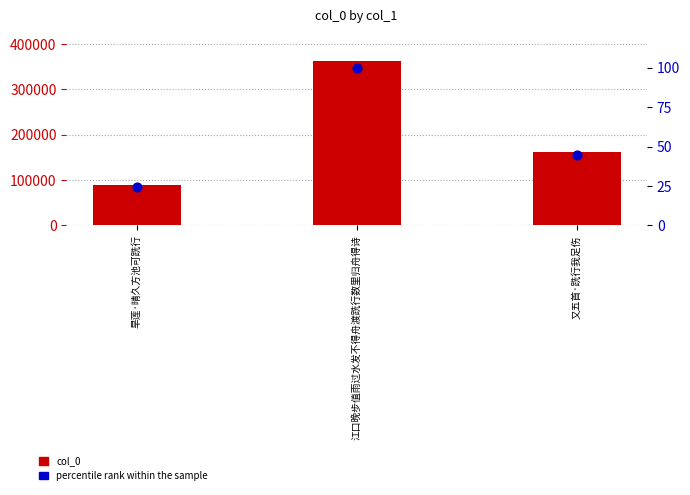

At how many categories does at least one series exceed 279004?

1